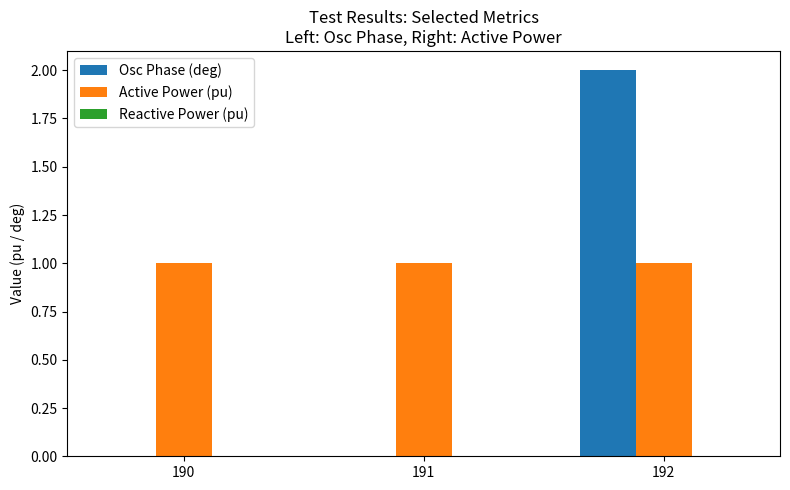

Is it true that Osc Phase (deg) equals 2 at 192?

True